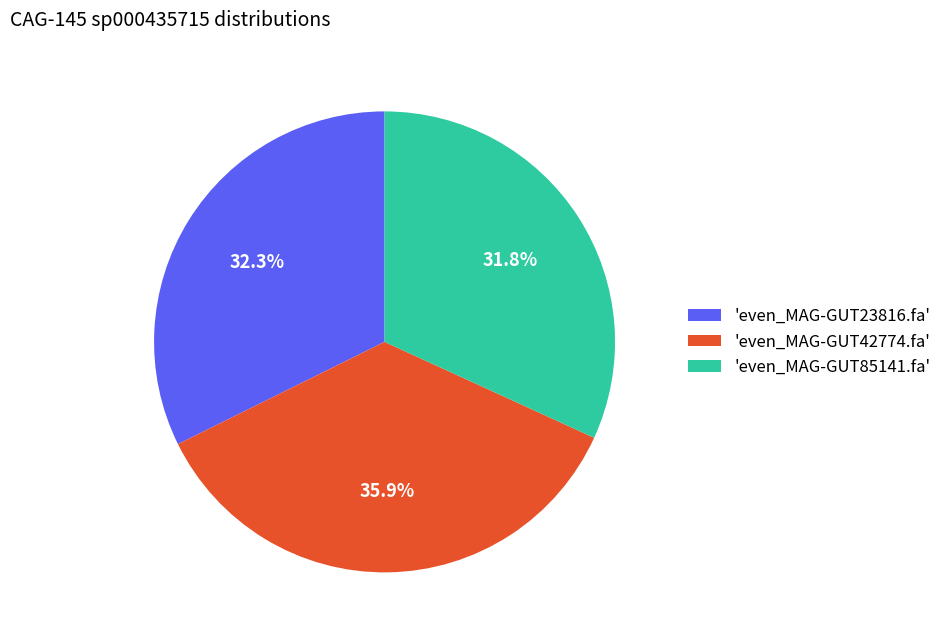

Is the sum of 'even_MAG-GUT42774.fa' and 'even_MAG-GUT23816.fa' greater than half?

Yes